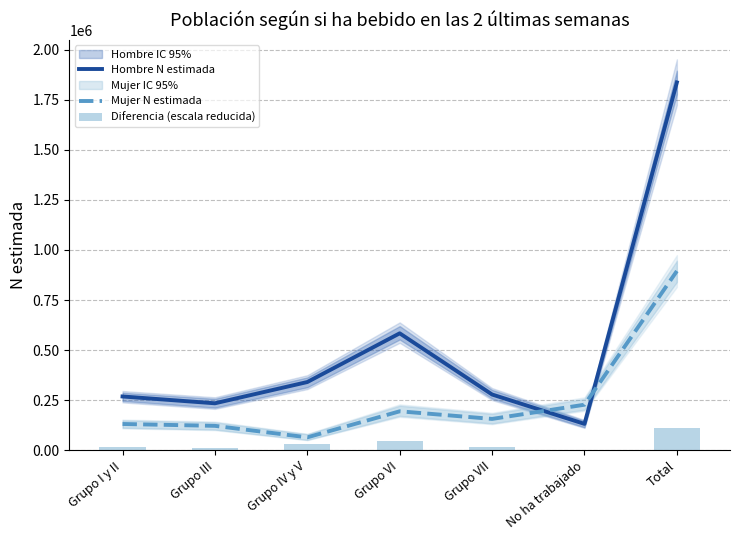

Which has a higher value, Grupo IV y V or No ha trabajado?

Grupo IV y V